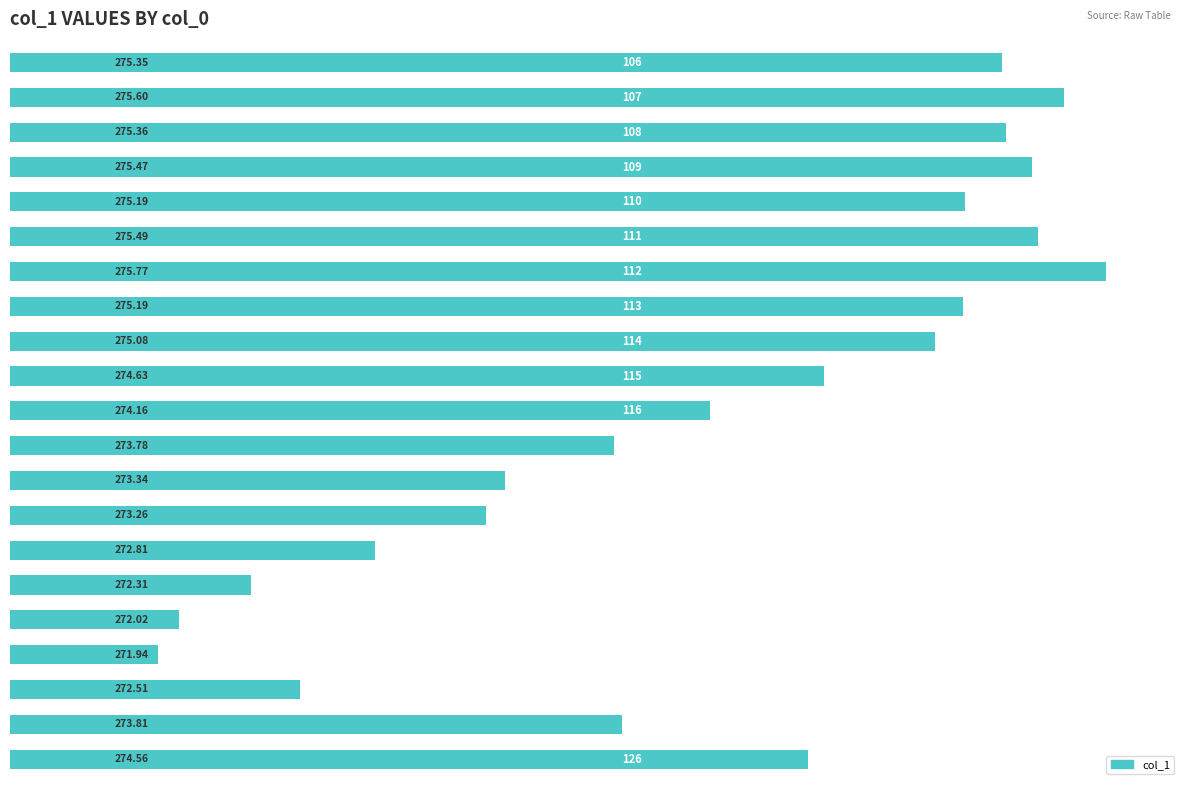

What is the average value?

274.2